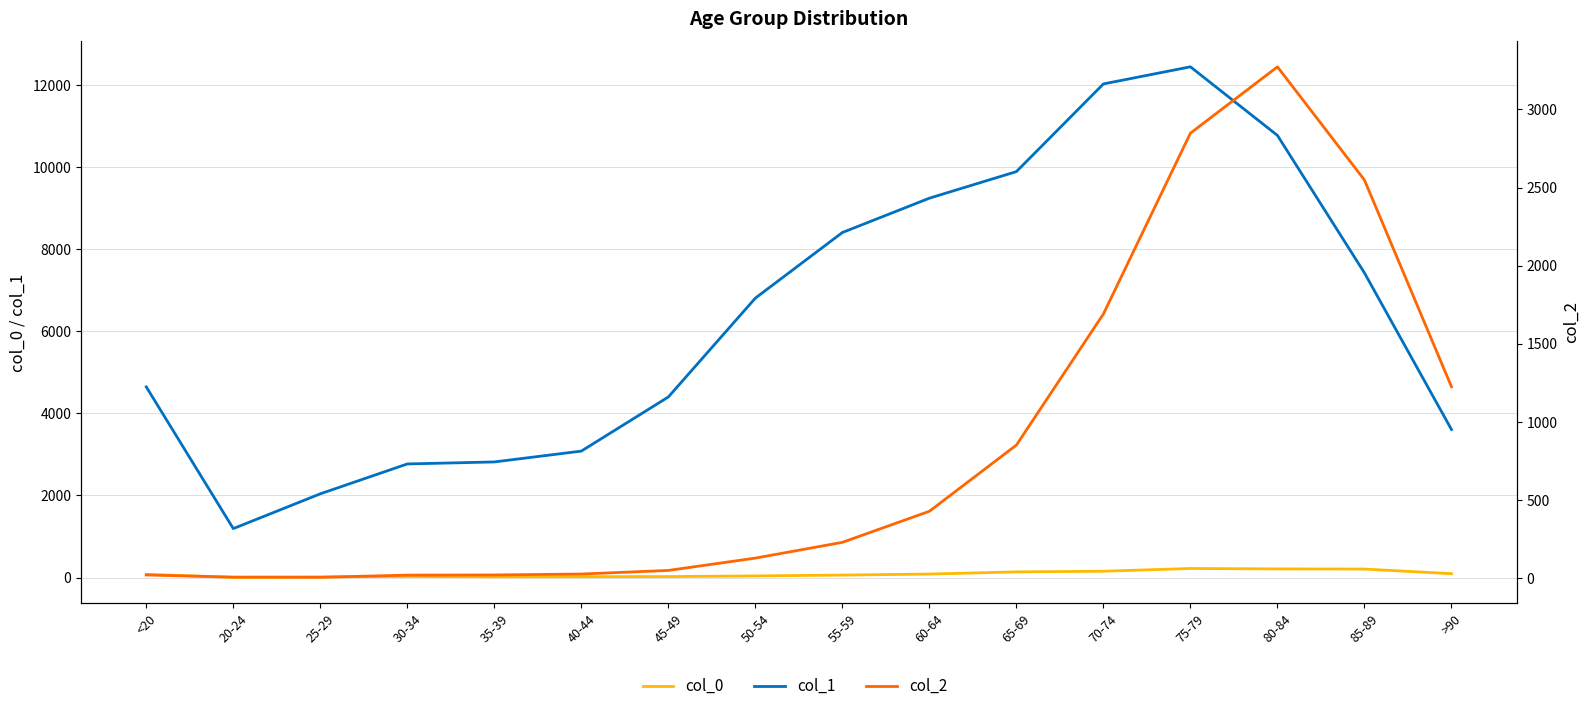

At which label is col_0 closest to 112?

>90